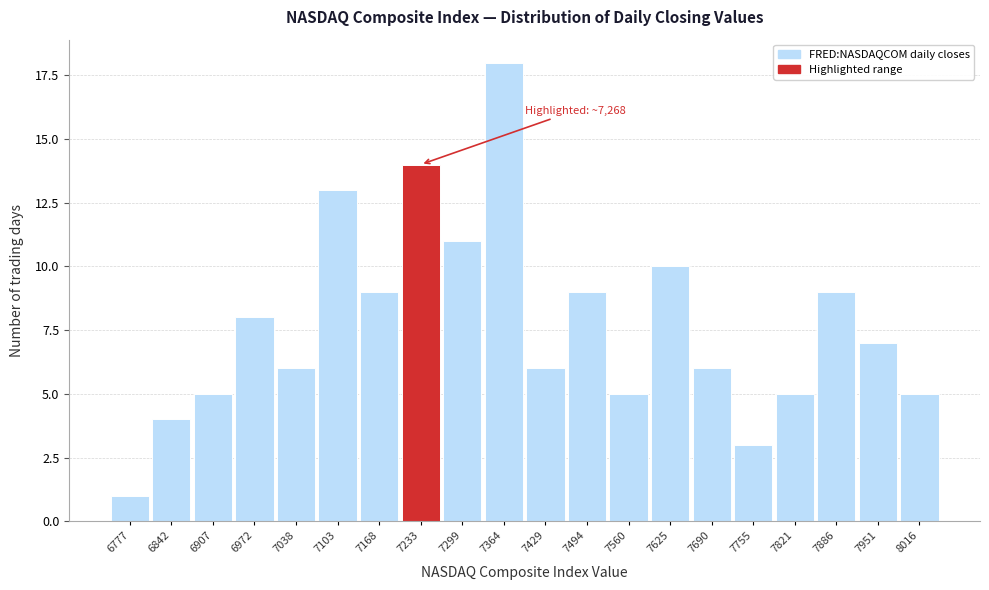

Reading left to right, what are all the values shown in this chart?

6777=1	6842=4	6907=5	6972=8	7038=6	7103=13	7168=9	7233=14	7299=11	7364=18	7429=6	7494=9	7560=5	7625=10	7690=6	7755=3	7821=5	7886=9	7951=7	8016=5